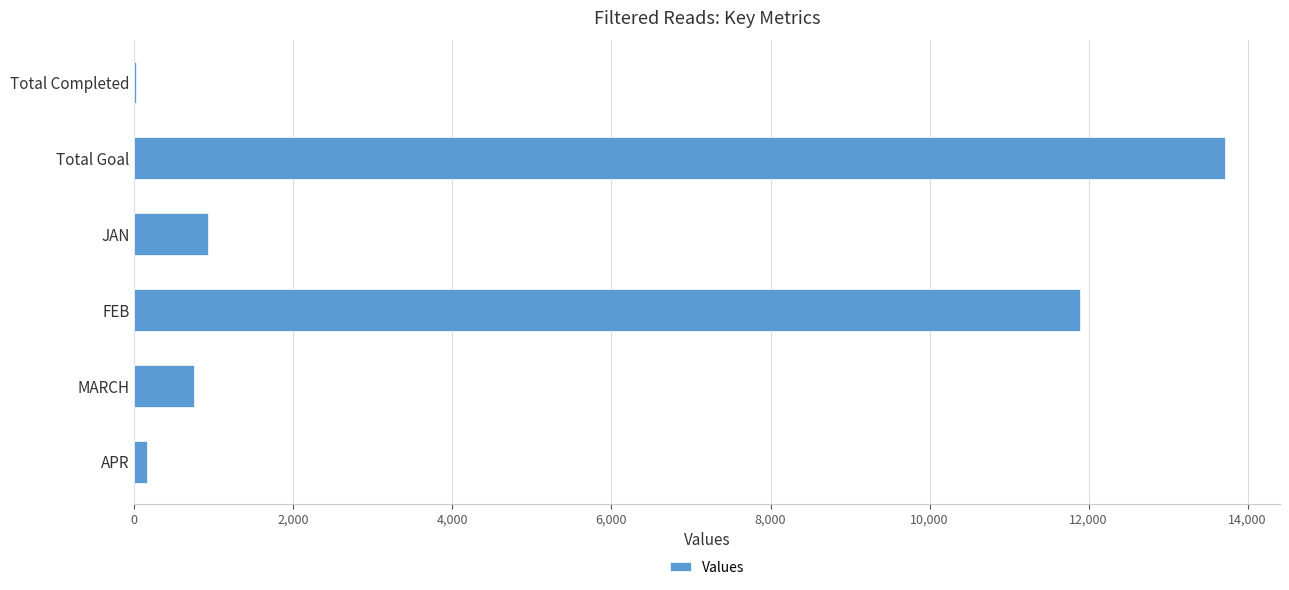

Is it true that the value at JAN is 921?

True